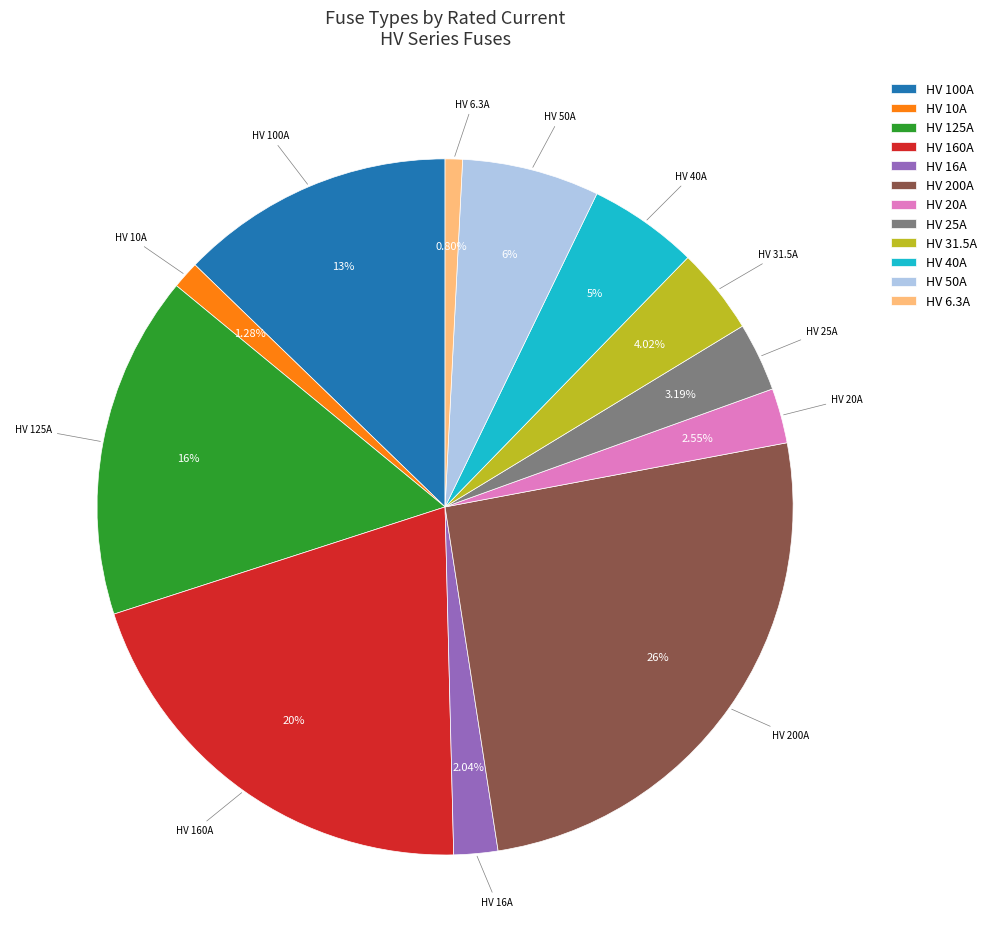

The HV 25A slice represents 3% of the pie. True or false?

True